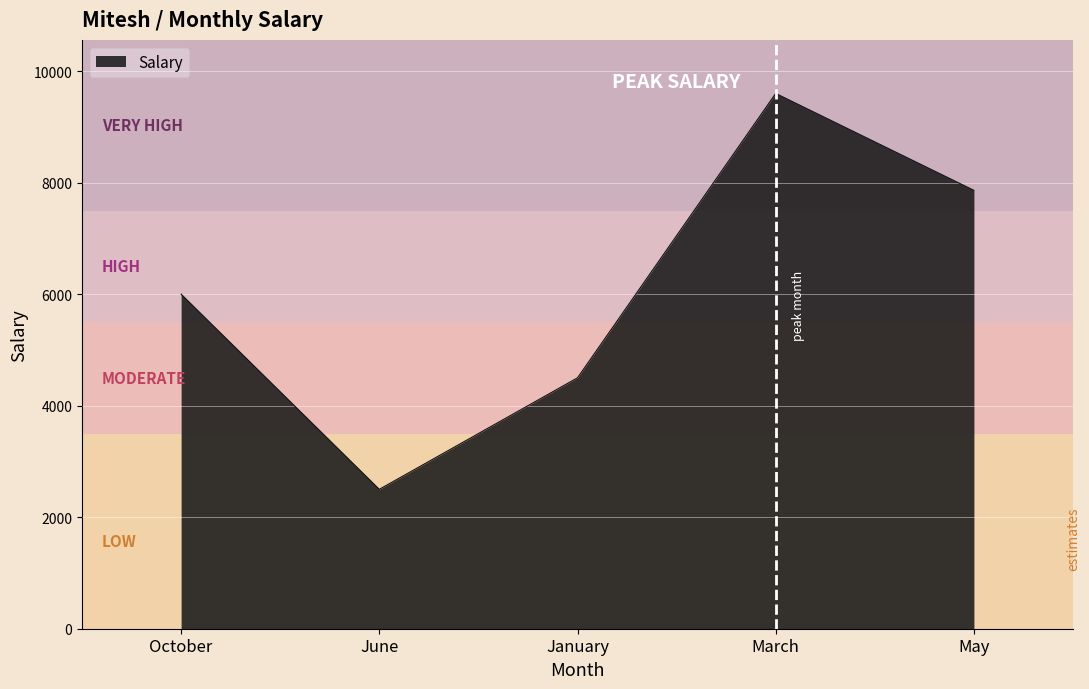

True or false: the data shows 8999 at October.

False